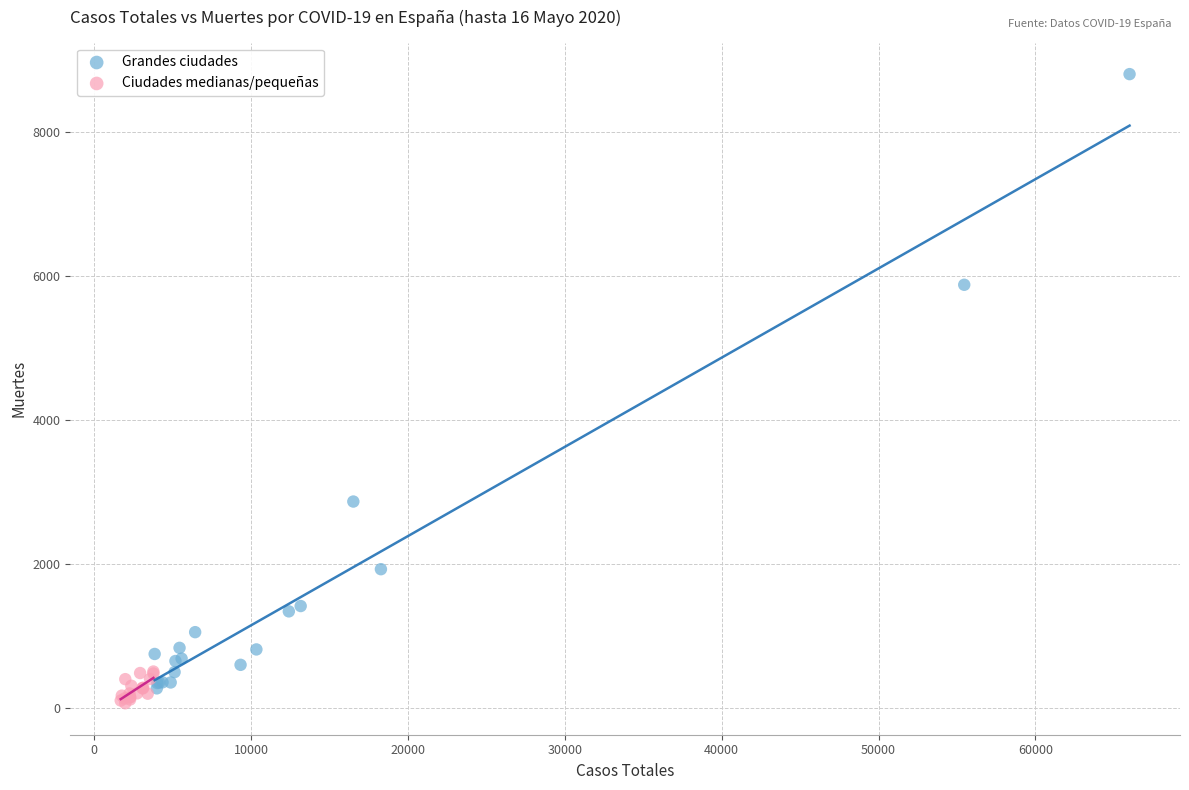

Which series has the largest Y range (max minus min)?

Grandes ciudades